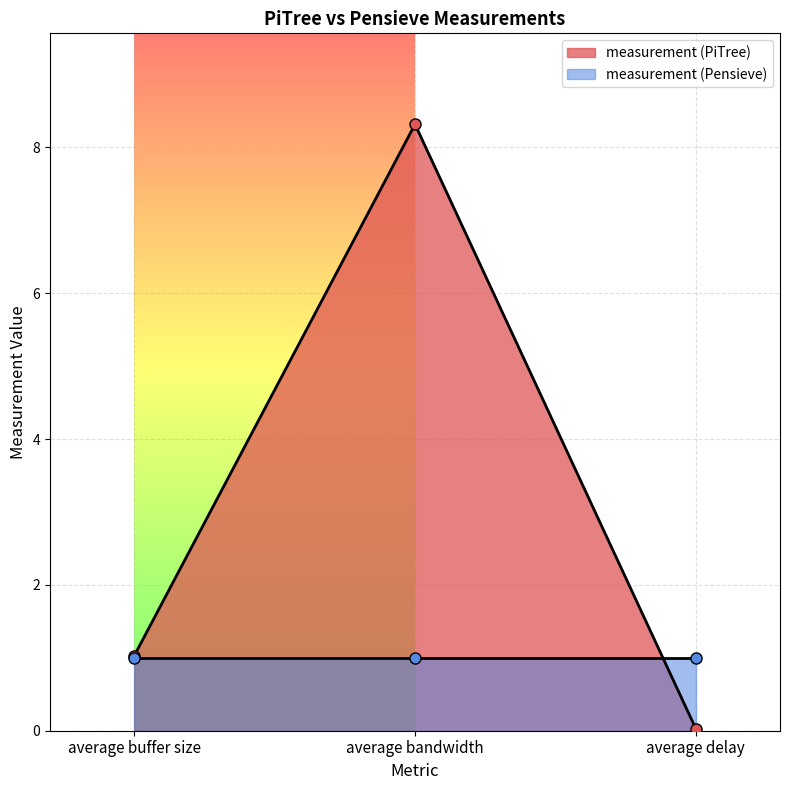

Rank the categories by value from highest to lowest.

average bandwidth, average buffer size, average delay